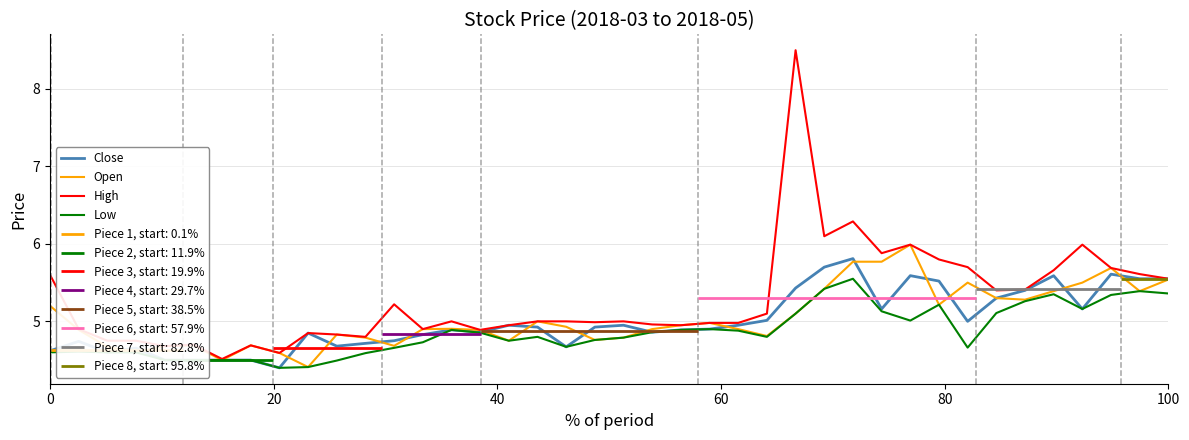

True or false: Low and Close cross at least once.

False